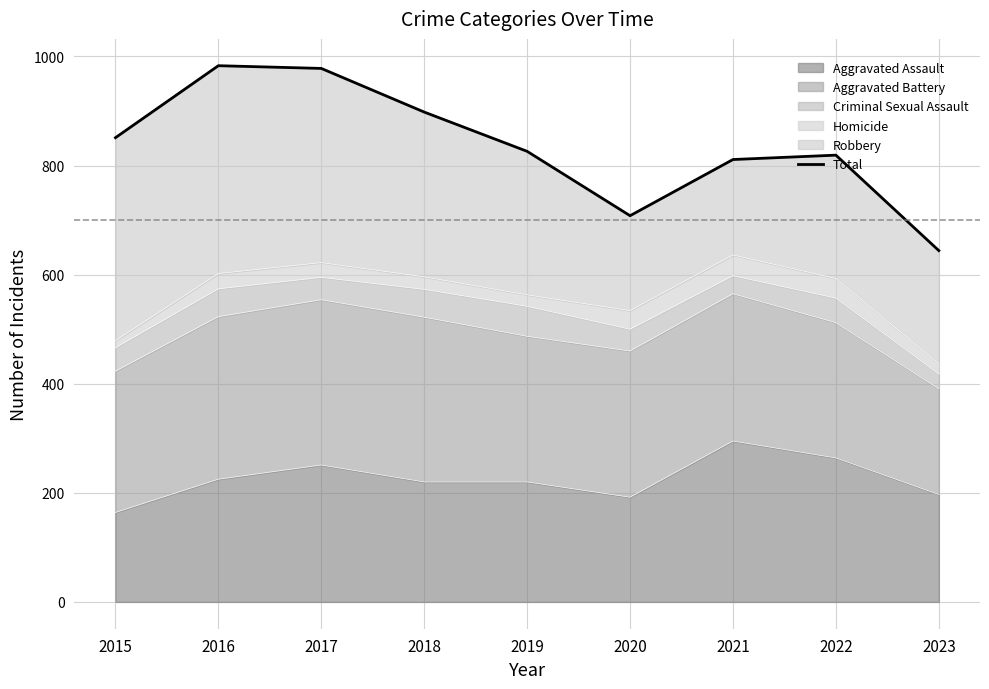

What is the change in value from 2019 to 2022?

-7